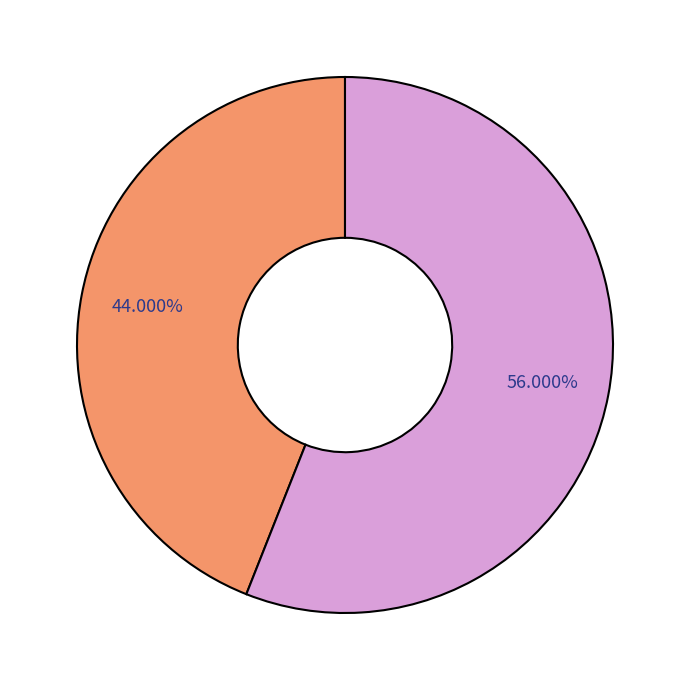

How many segments does this pie chart have?

2